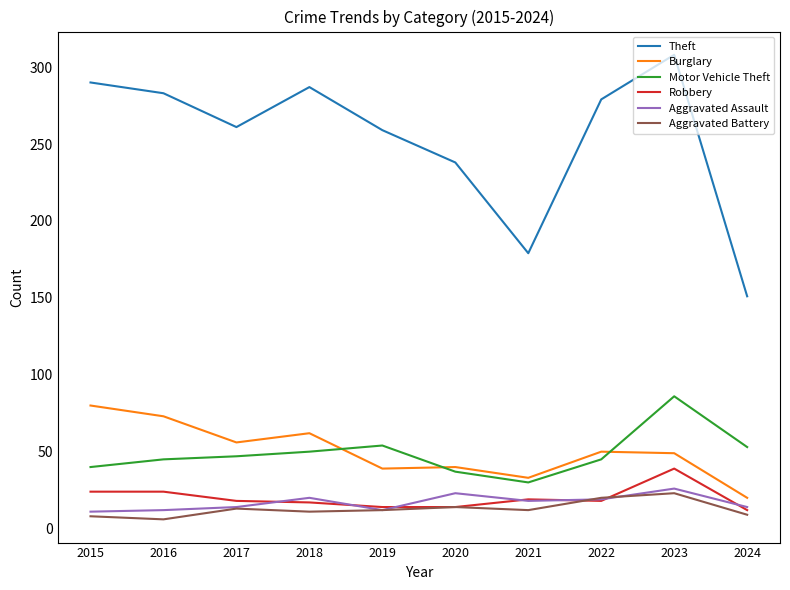

Where is the first local minimum for Burglary?

2017